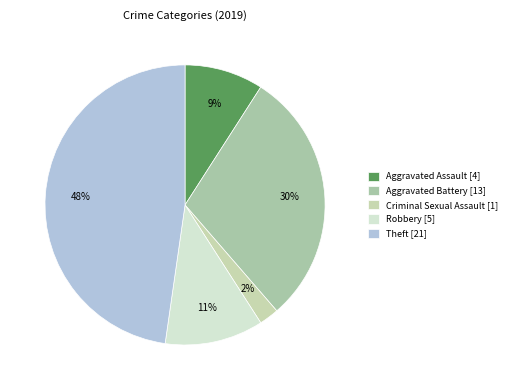

To the nearest percent, what is the average slice percentage?

20%